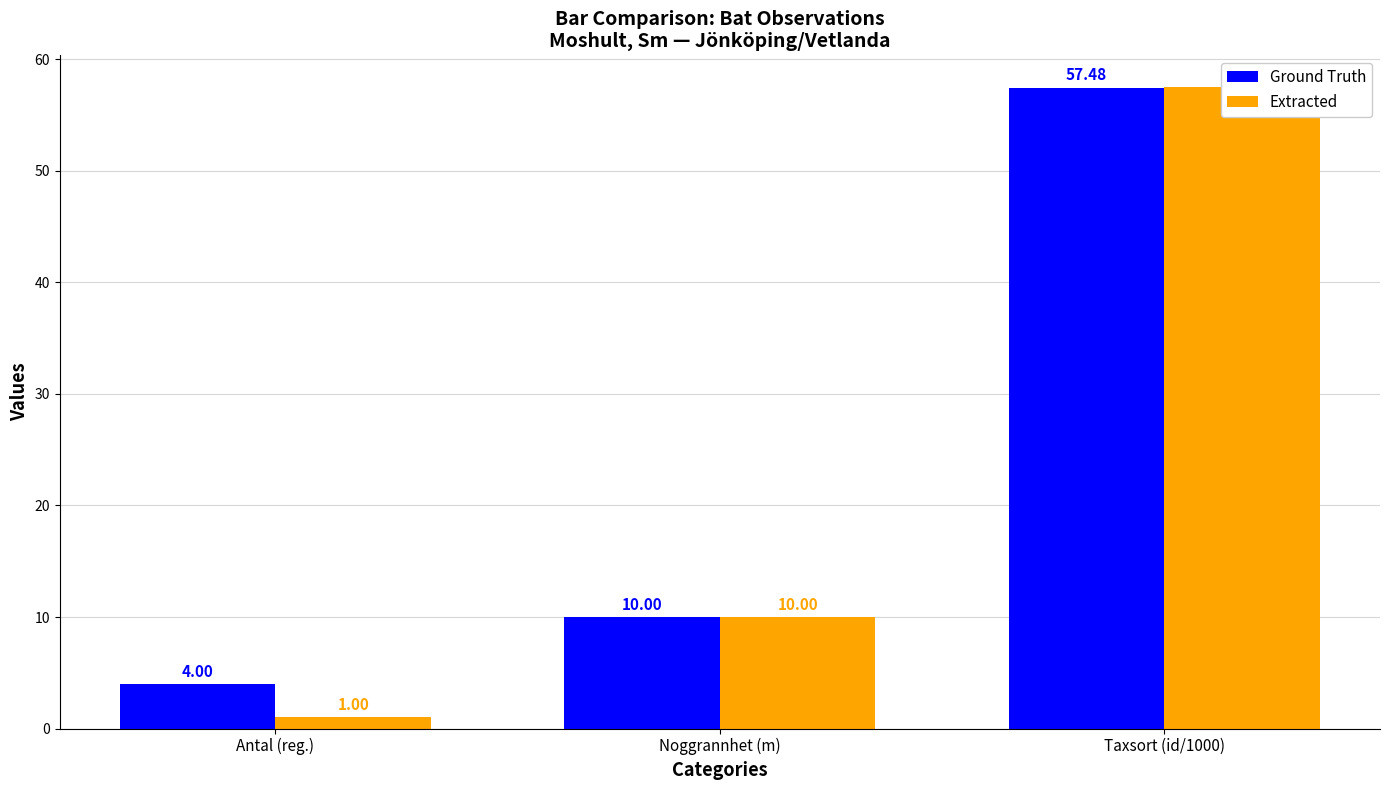

Which series has the widest spread of values?

Extracted